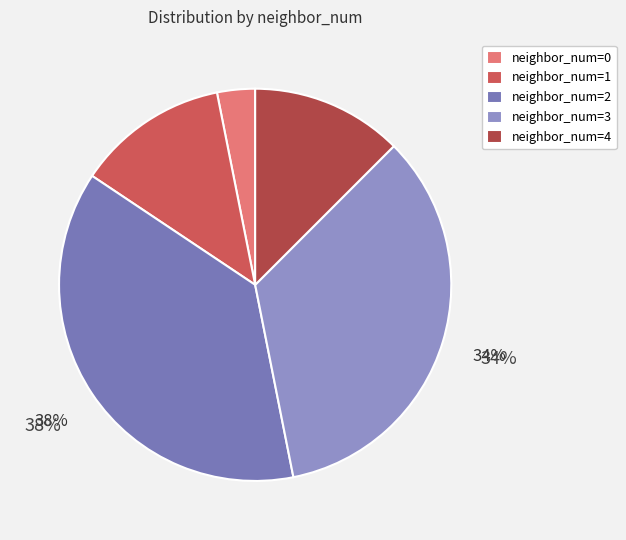

What is the largest slice in the pie chart?

neighbor_num=2